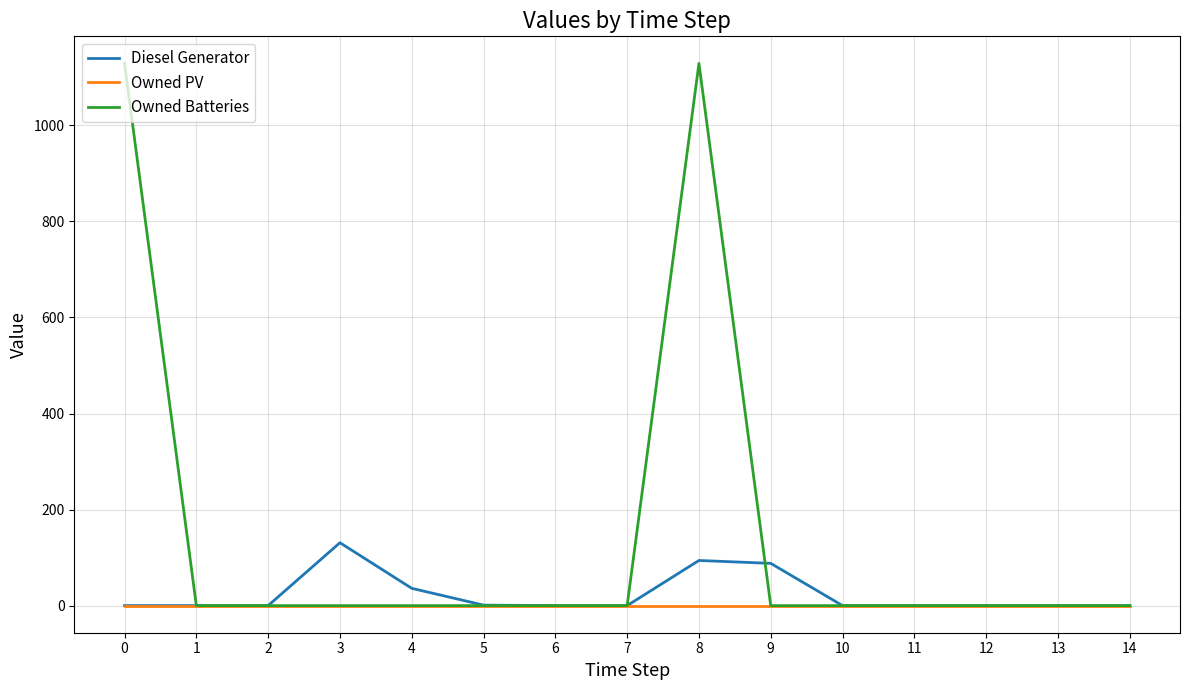

The Diesel Generator series shows 131.0 at 3. True or false?

True